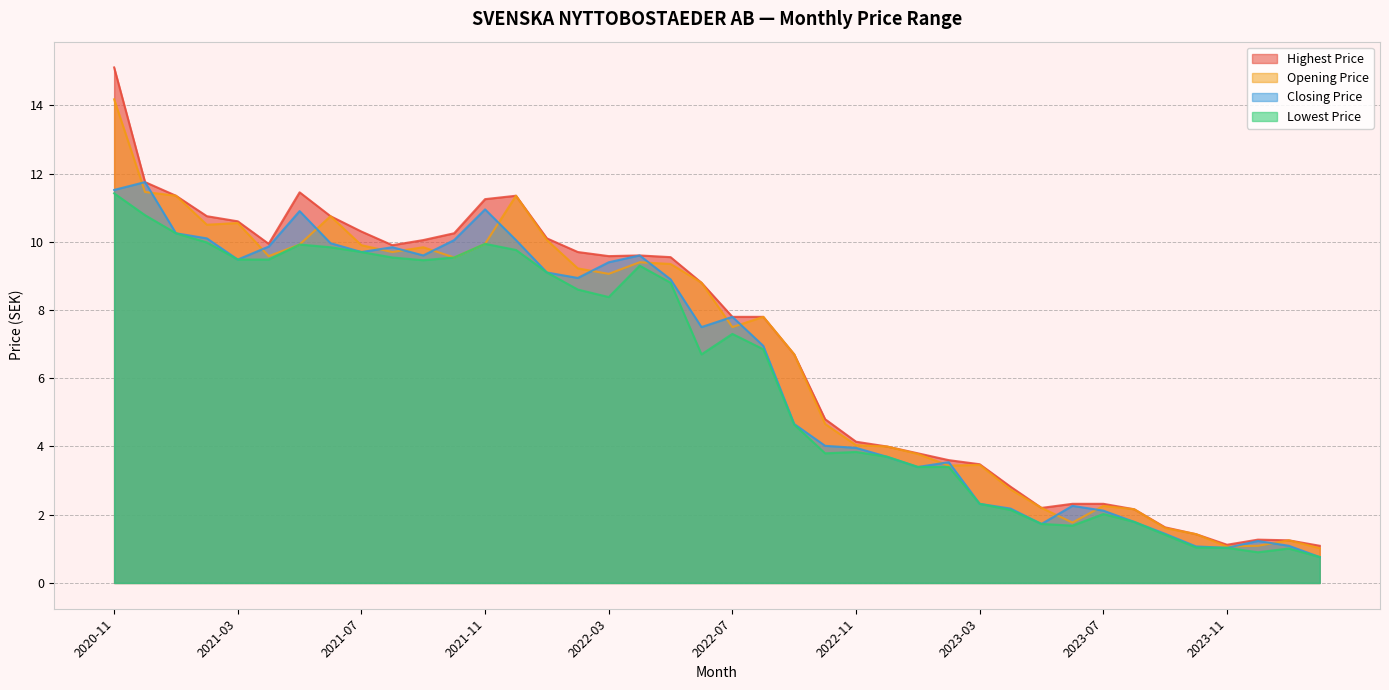

What is the greatest value displayed?

15.1